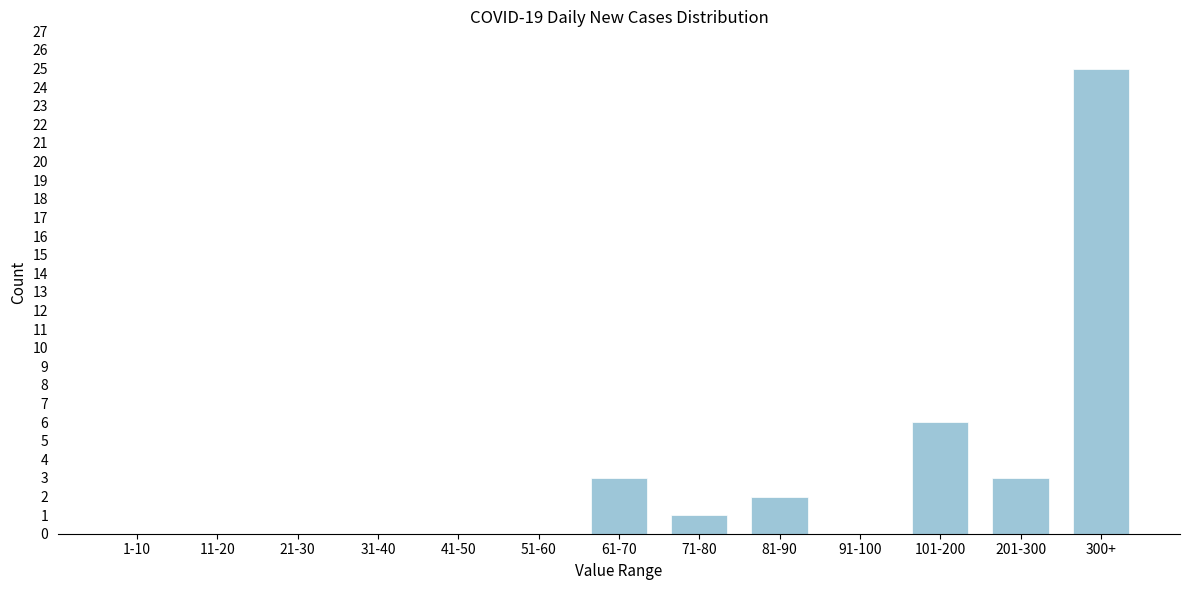

Reading left to right, transcribe all the data shown in this chart.

1-10=0	11-20=0	21-30=0	31-40=0	41-50=0	51-60=0	61-70=3	71-80=1	81-90=2	91-100=0	101-200=6	201-300=3	300+=25